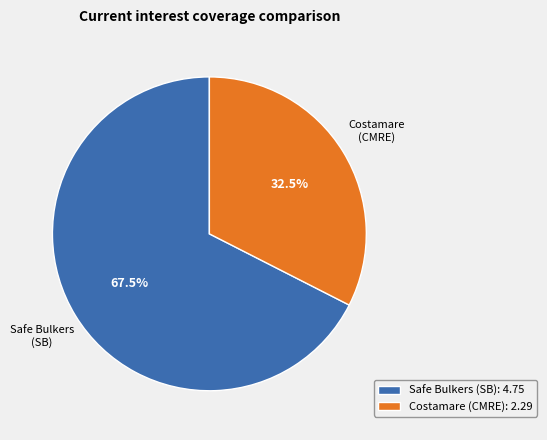

Is there any slice that represents more than half of the pie?

Yes